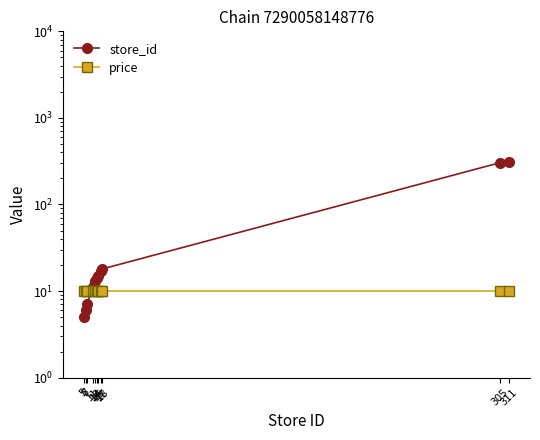

What are all the series names shown in the legend?

store_id, price